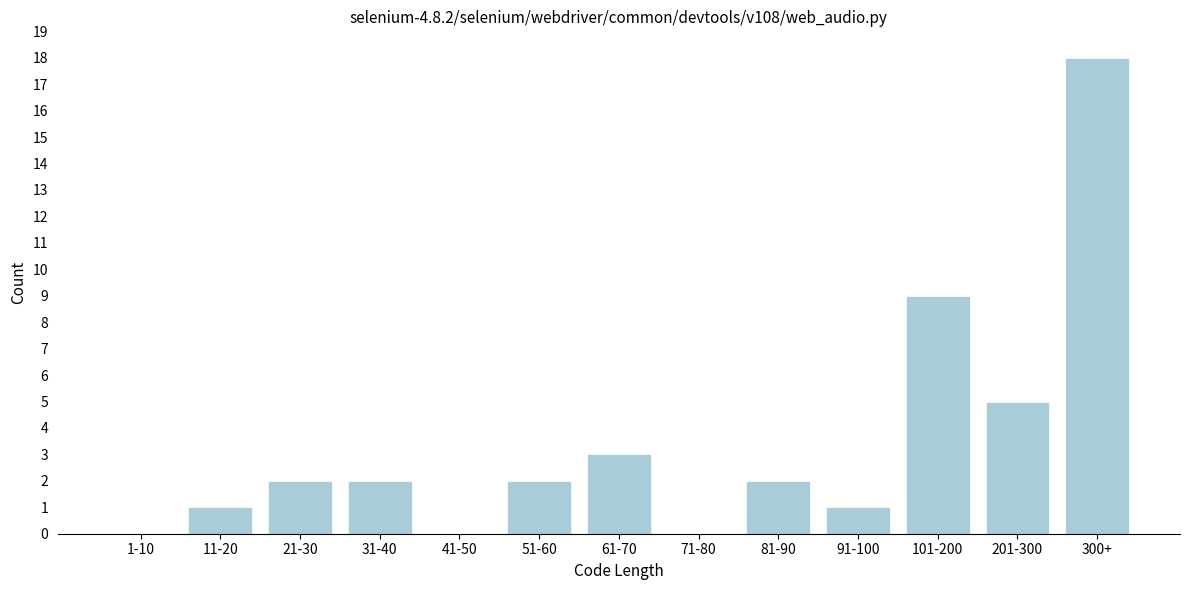

Reading right to left, what are all the values shown in this chart?

300+=18	201-300=5	101-200=9	91-100=1	81-90=2	71-80=0	61-70=3	51-60=2	41-50=0	31-40=2	21-30=2	11-20=1	1-10=0